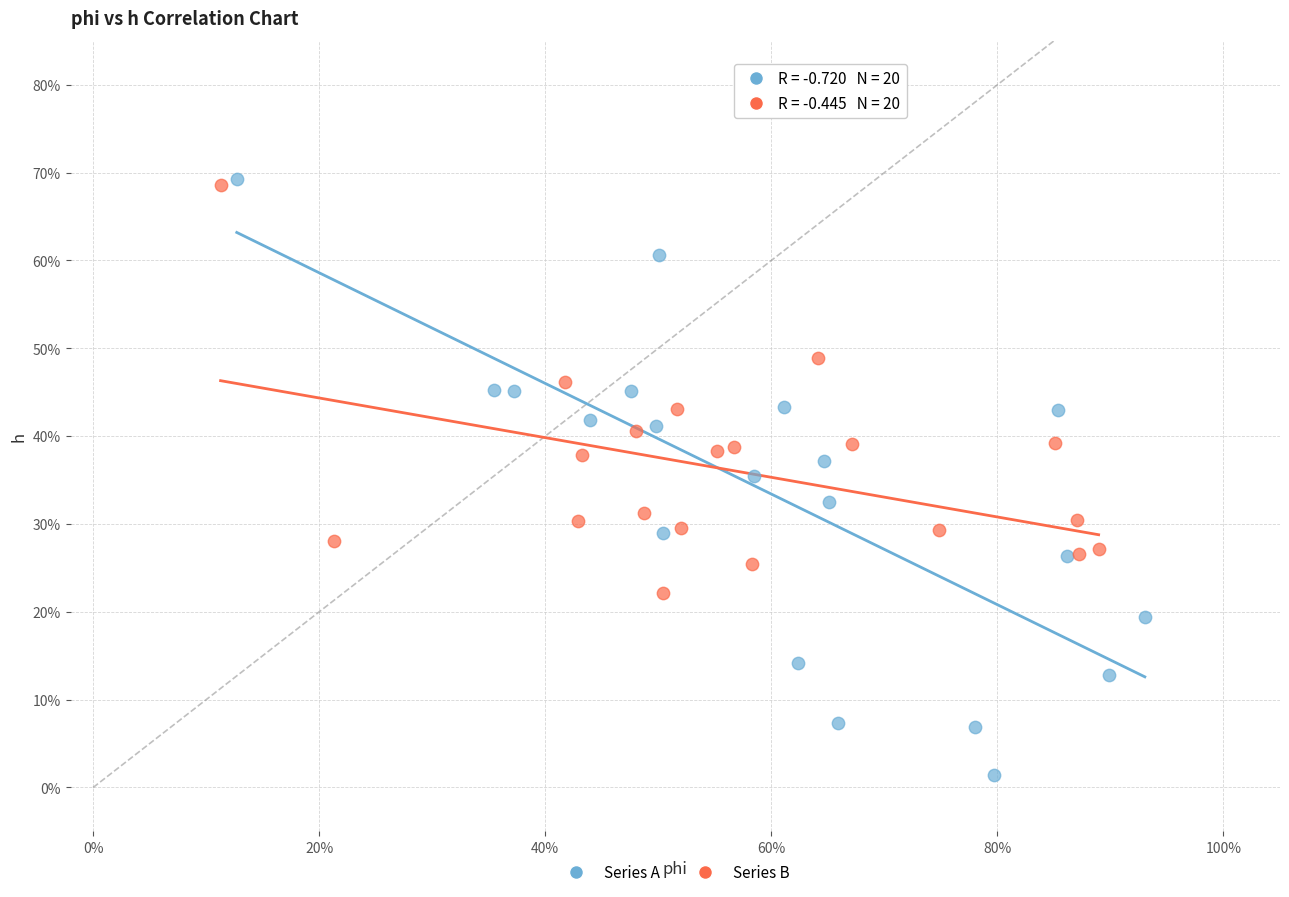

Which series has the largest Y range (max minus min)?

Series A